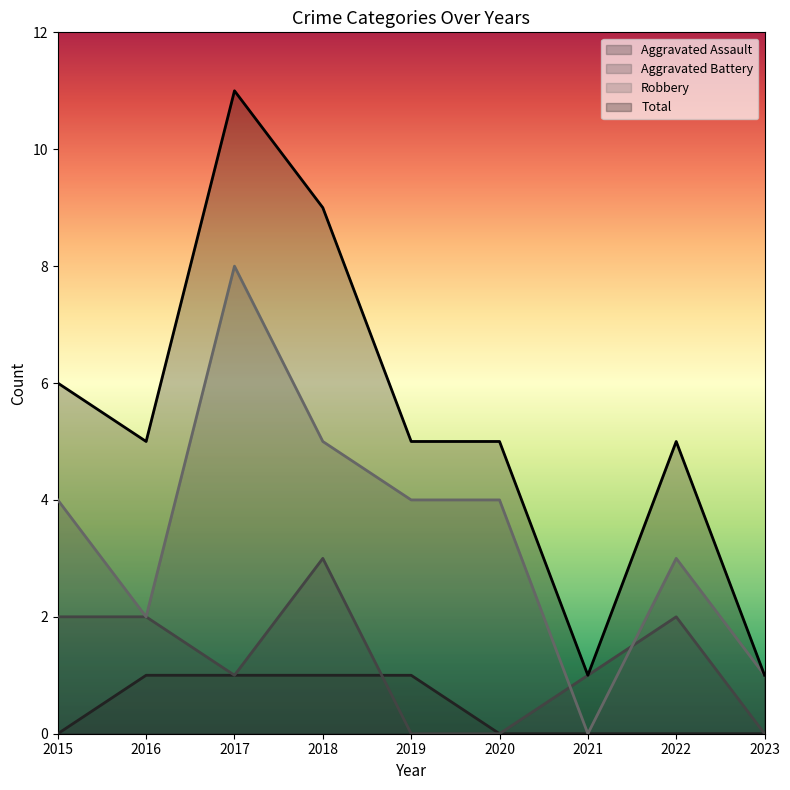

Reading right to left, what are all the values shown in this chart?

Aggravated Assault: 2023=0	2022=0	2021=0	2020=0	2019=1	2018=1	2017=1	2016=1	2015=0
Aggravated Battery: 2023=0	2022=2	2021=1	2020=0	2019=0	2018=3	2017=1	2016=2	2015=2
Robbery: 2023=1	2022=3	2021=0	2020=4	2019=4	2018=5	2017=8	2016=2	2015=4
Total: 2023=1	2022=5	2021=1	2020=5	2019=5	2018=9	2017=11	2016=5	2015=6